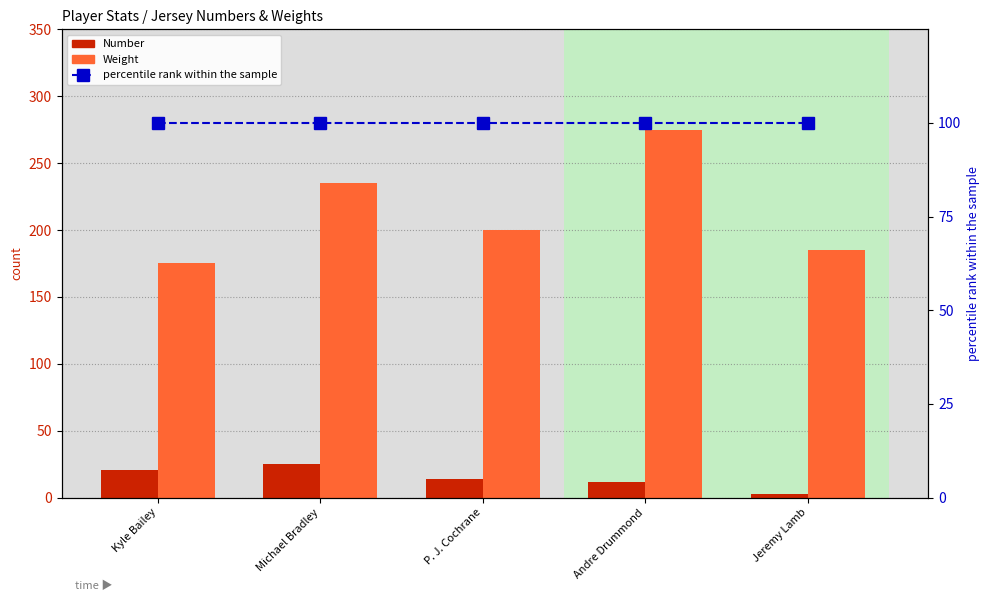

How many groups of bars are there?

5